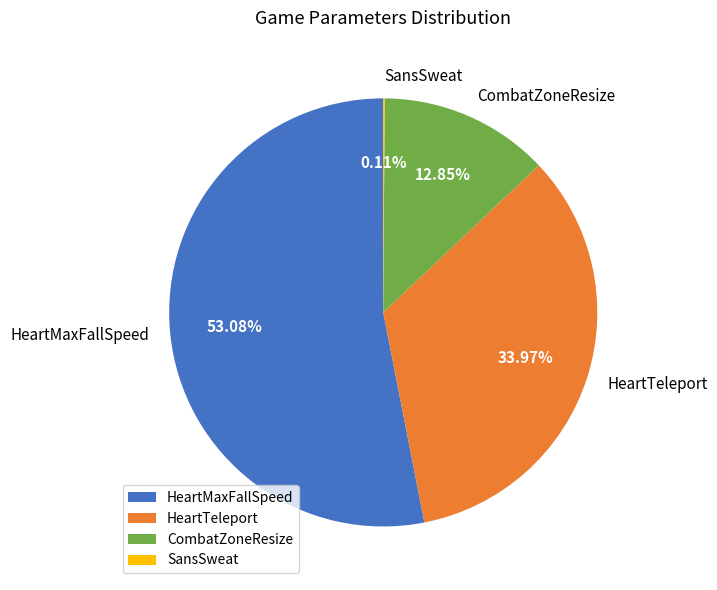

To the nearest percent, what is the combined percentage of HeartTeleport and HeartMaxFallSpeed?

87%